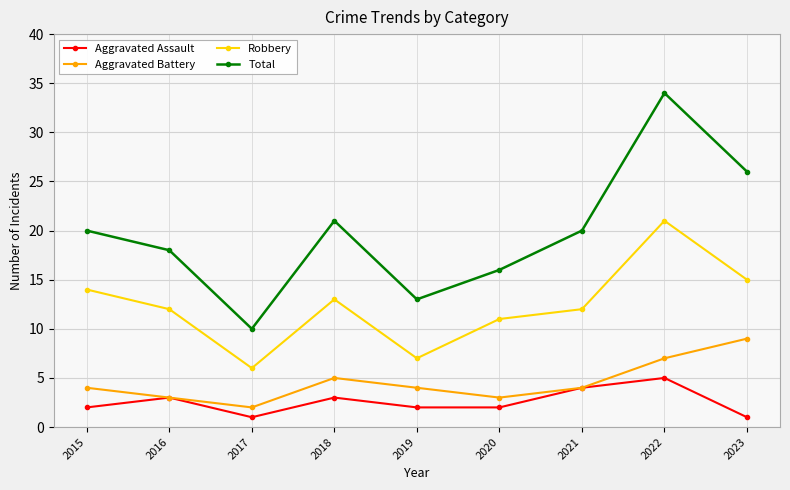

What value does the Robbery series have at 2023?

15